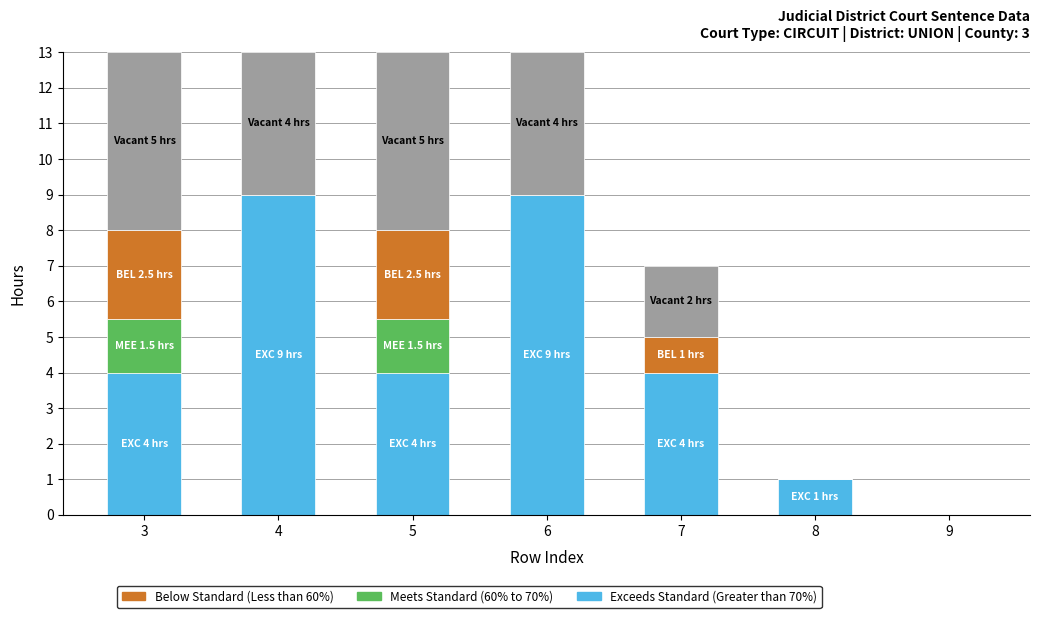

What is the total value across all series at 7?

7.0